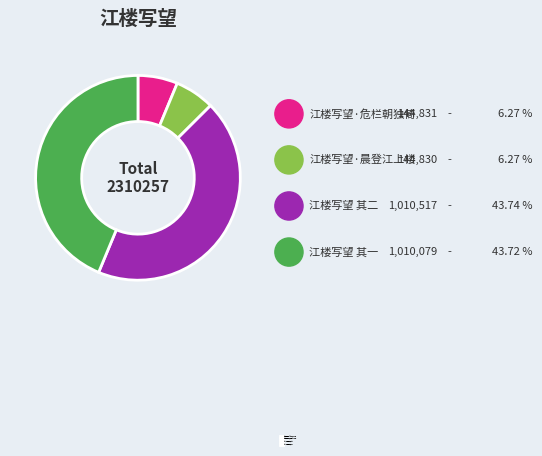

Which has a higher value, 江楼写望·晨登江上楼 or 江楼写望 其二?

江楼写望 其二